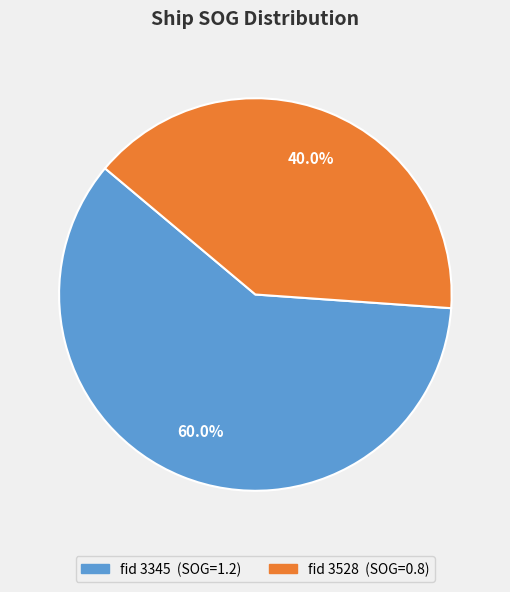

How many segments does this pie chart have?

2